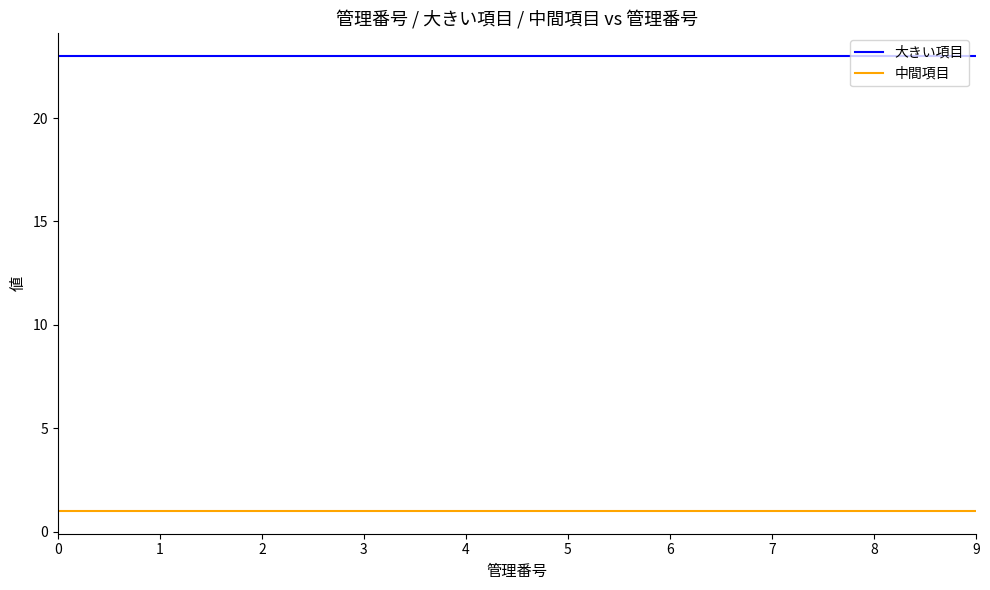

What is the spread (max minus min) of values at 6?

22